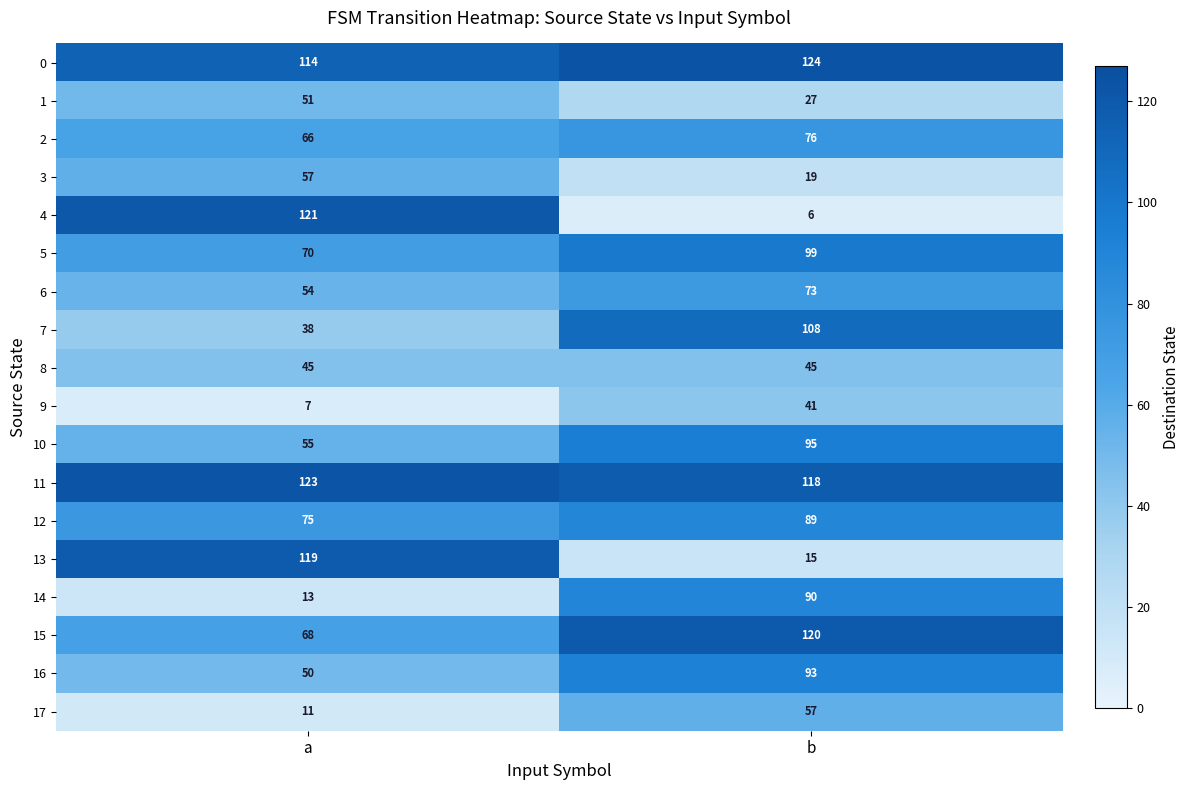

What is the difference between the highest and lowest values at b?

118